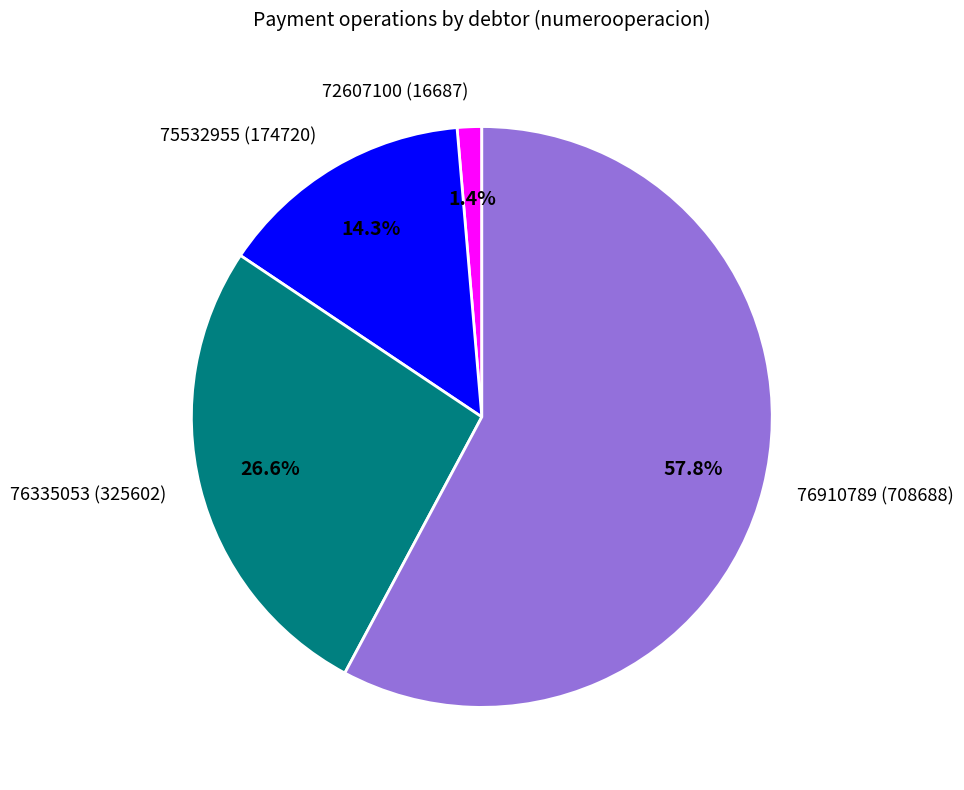

What percentage is NOT represented by 75532955 (174720)?

85.7%